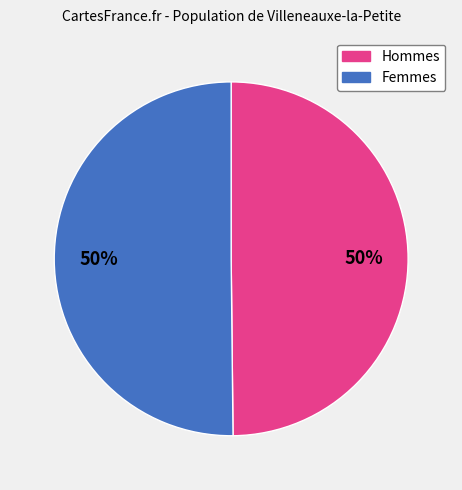

To the nearest percent, what is the average slice percentage?

50%